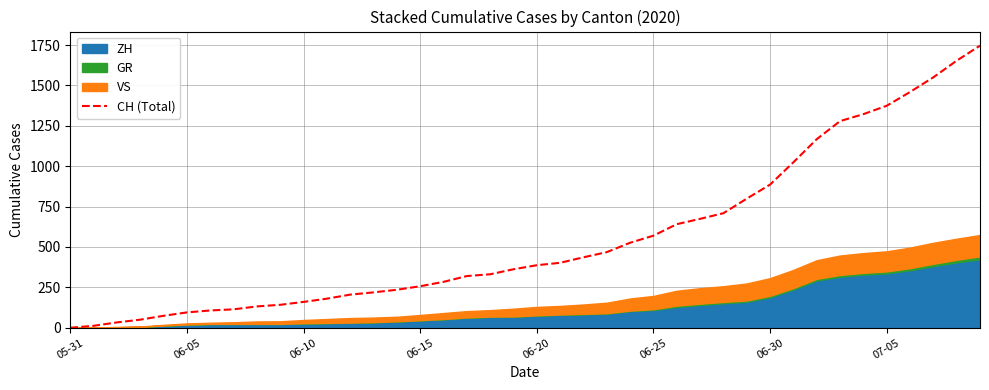

Read the value at 06-20.

74